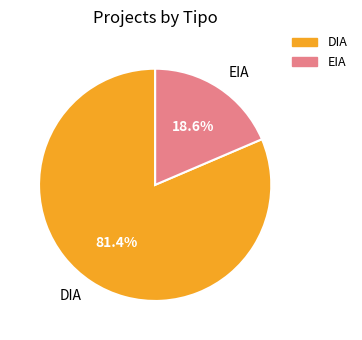

What is the majority slice?

DIA